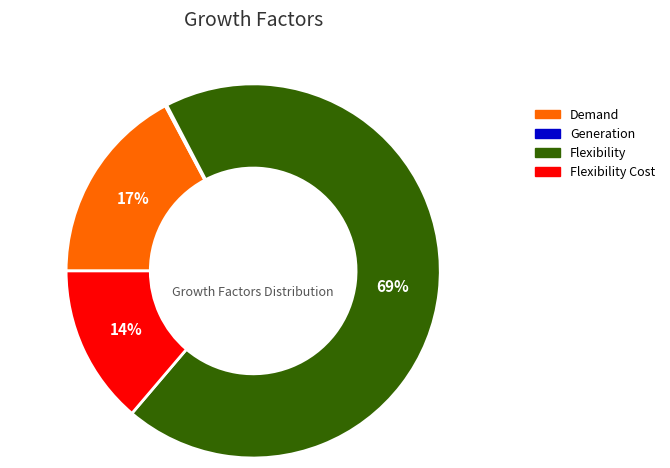

Combined, do Flexibility Cost and Demand account for over 50%?

No